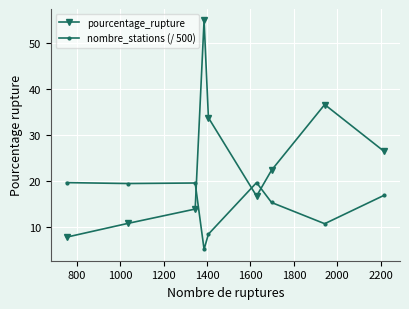

What is the difference between the second highest and minimum values in the nombre_stations (/ 500) series?

14.5